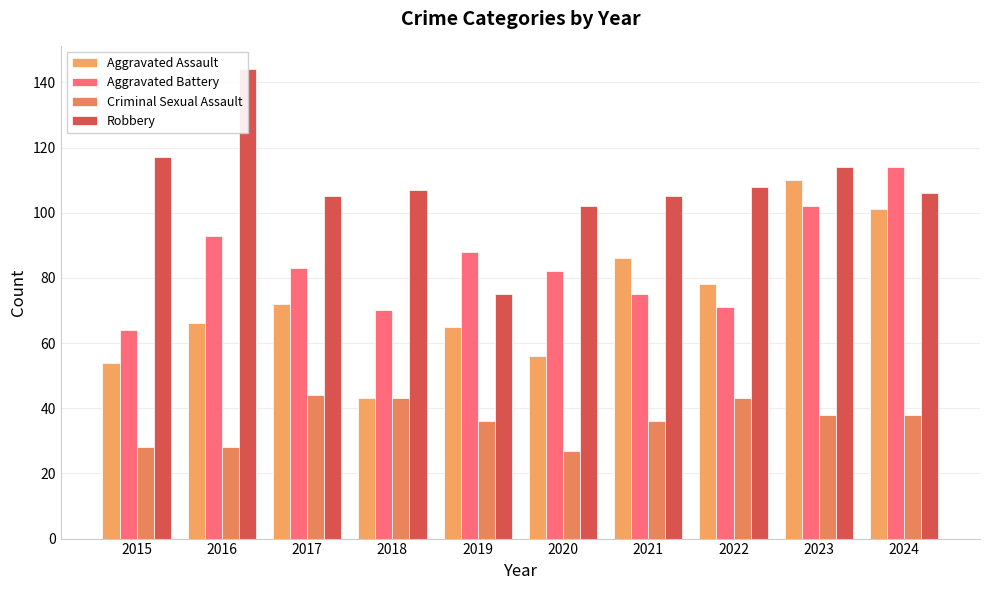

Which has a higher value, 2016 or 2017?

2017